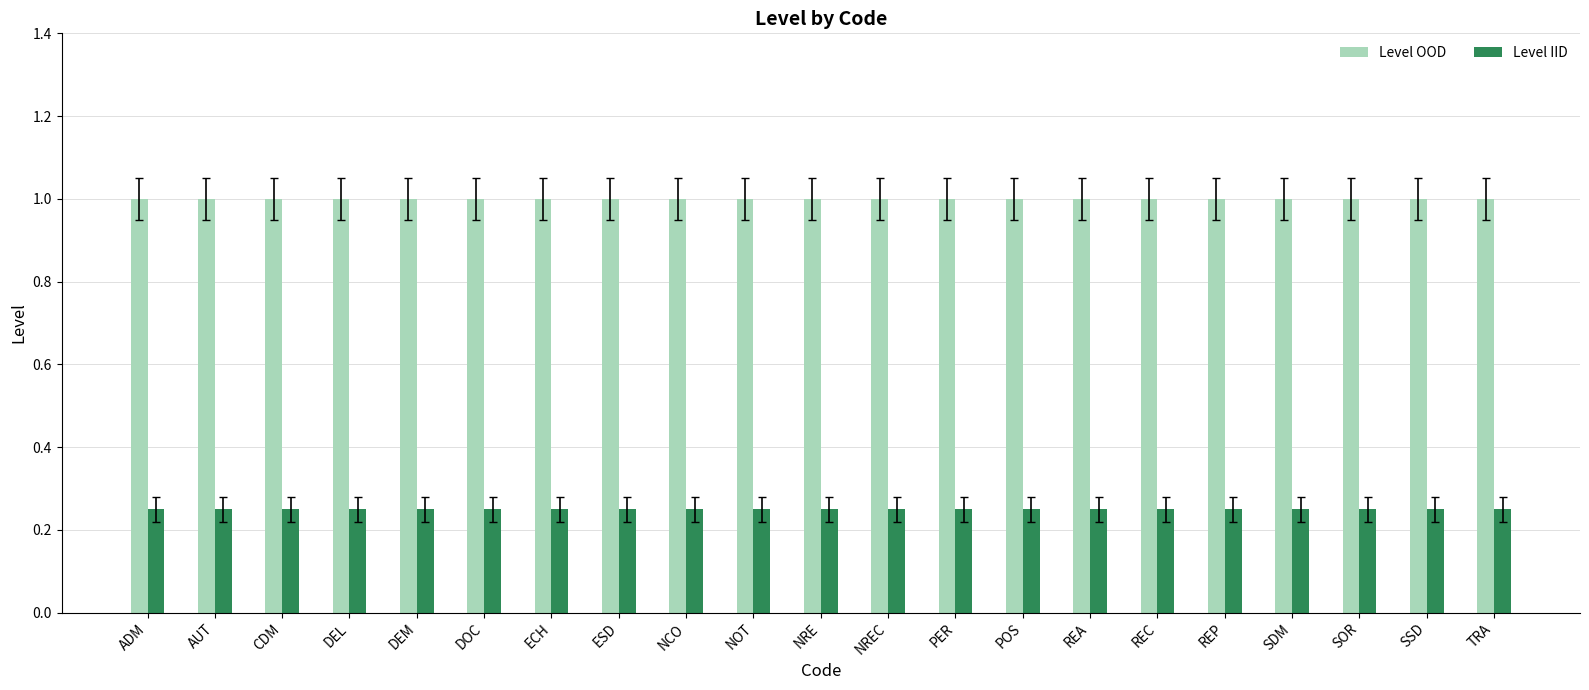

Which series has the largest total across all categories?

Level OOD